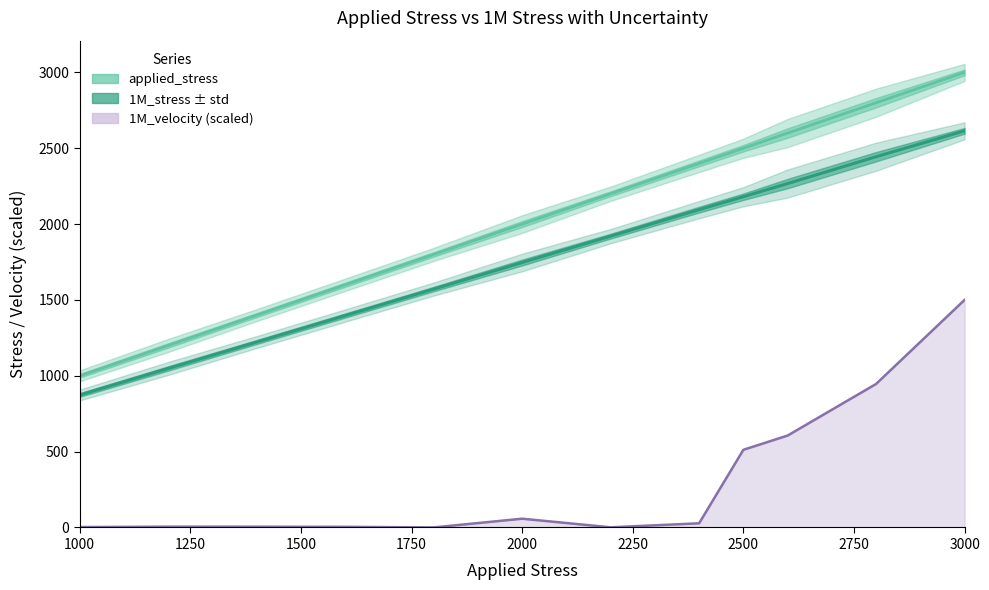

How many values in the 1M_stress series exceed 1920?

6